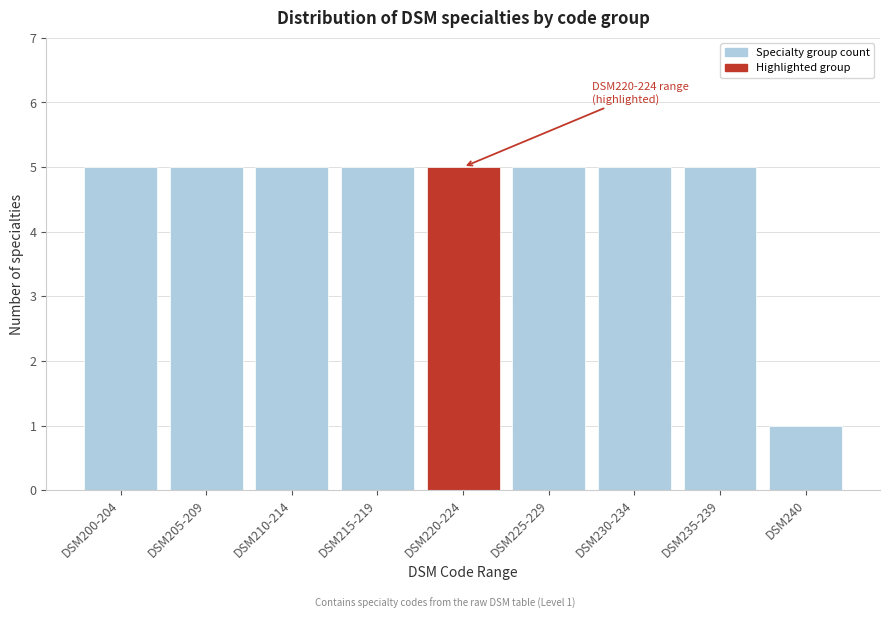

Reading left to right, transcribe all the data shown in this chart.

5	5	5	5	5	5	5	5	1